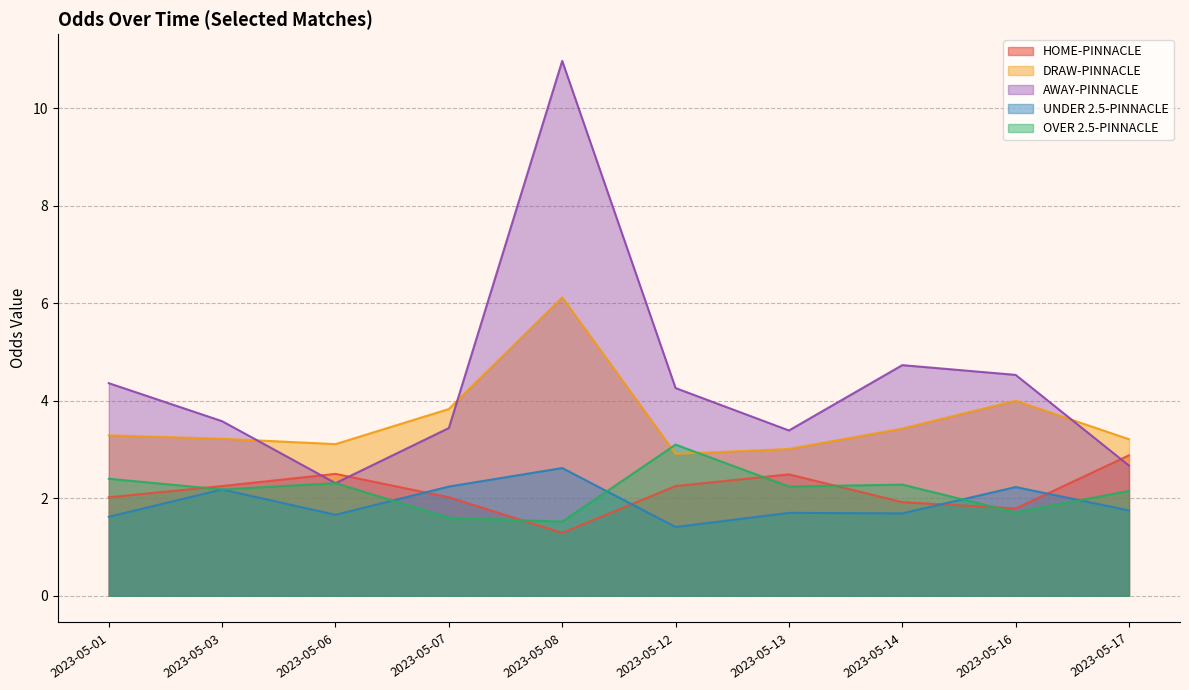

Does the chart display data point markers on the line(s)?

No